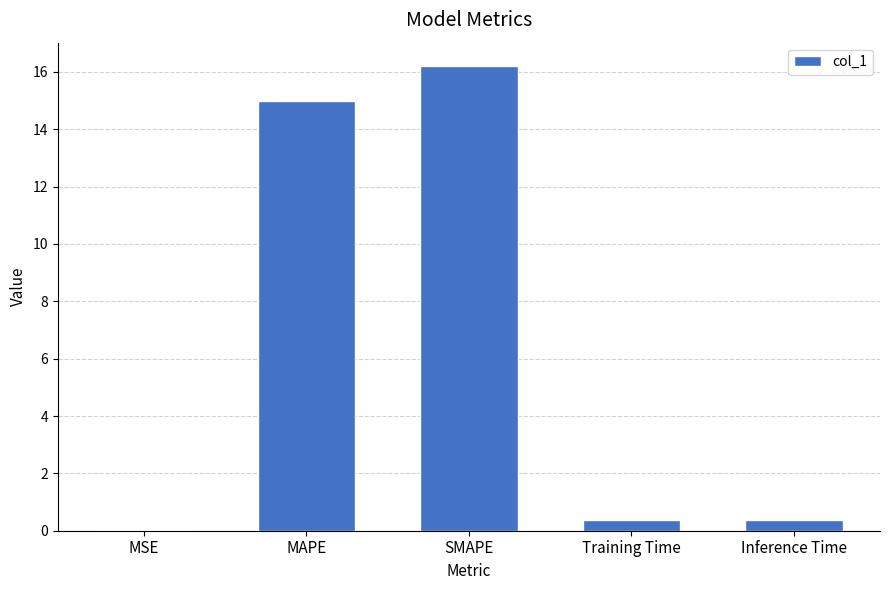

The value at MAPE is 15.0. True or false?

True